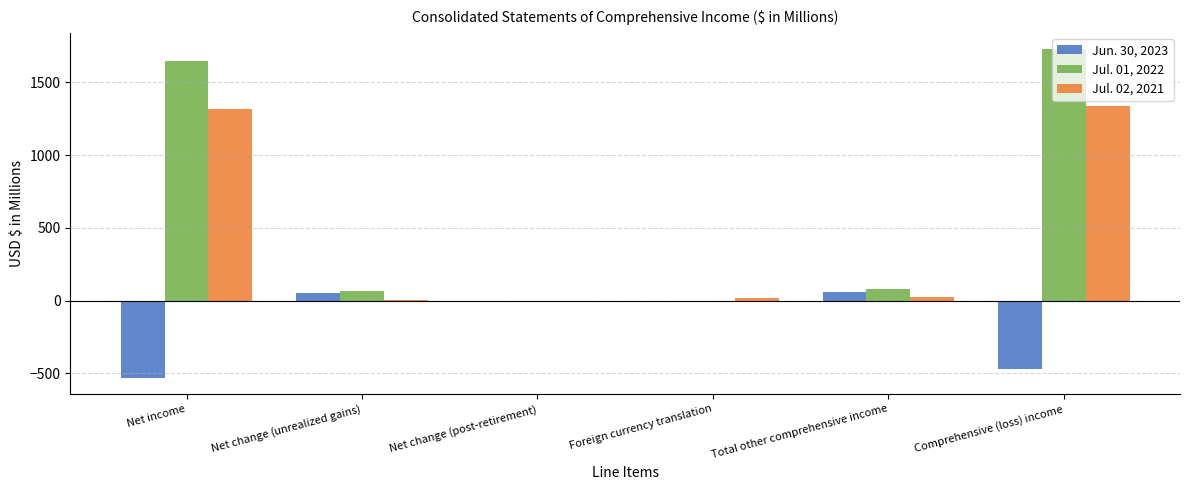

What is the average value of the Jun. 30, 2023 series?

-149